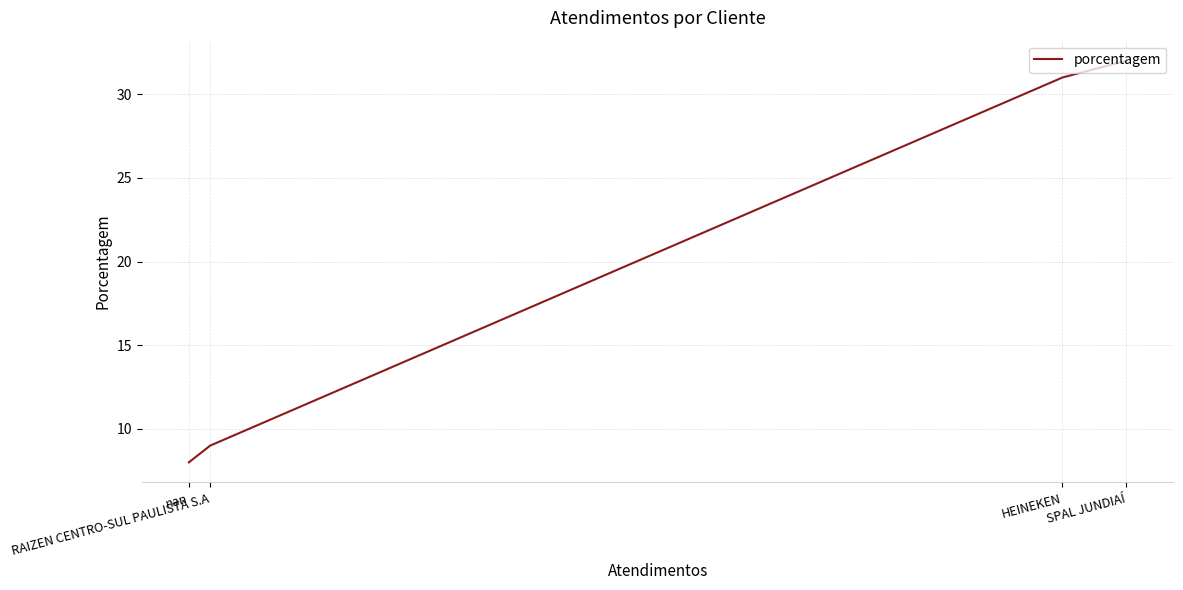

What is the greatest value displayed?

32